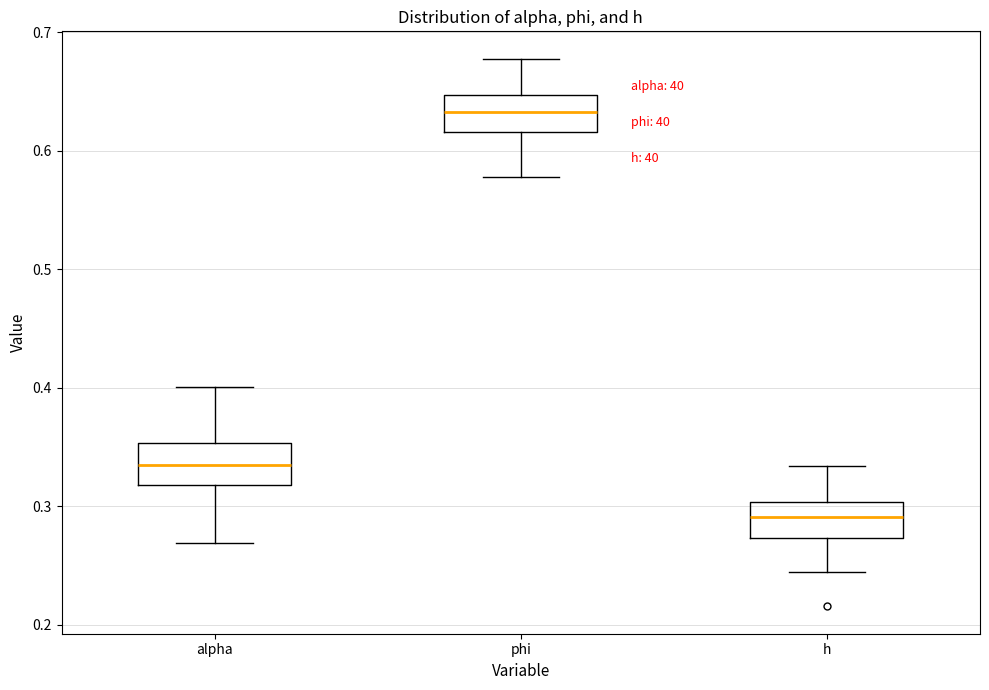

Where does the lower whisker of the box for h end on the y-axis? The values are not printed on the chart, so give them approximately, as read against the axis.

0.24